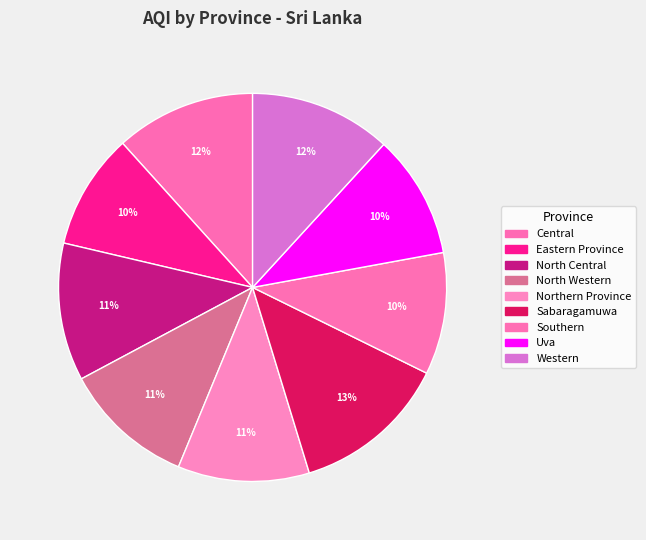

To the nearest percent, what portion does Uva represent?

10%